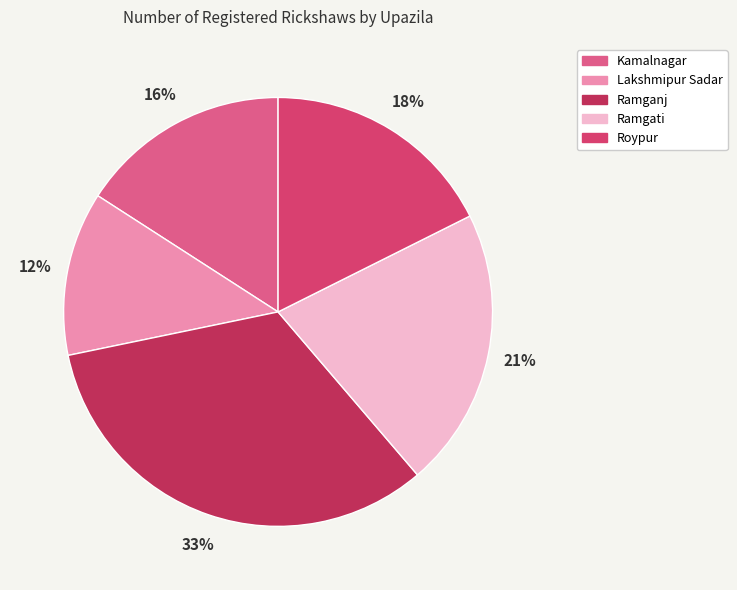

Which has a higher value, Kamalnagar or Lakshmipur Sadar?

Kamalnagar